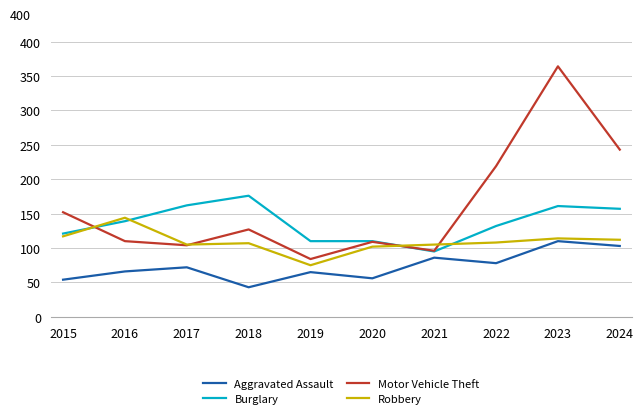

List the series in order of their peak value, highest first.

Motor Vehicle Theft, Burglary, Robbery, Aggravated Assault